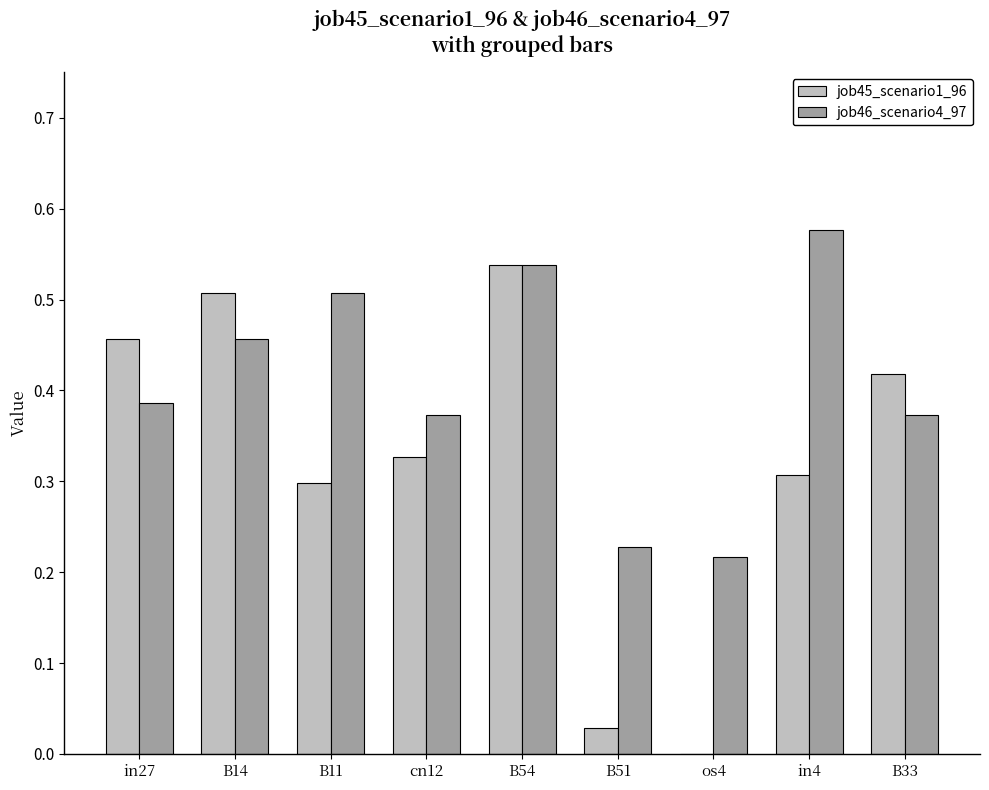

What is the total value across all series at B33?

0.8